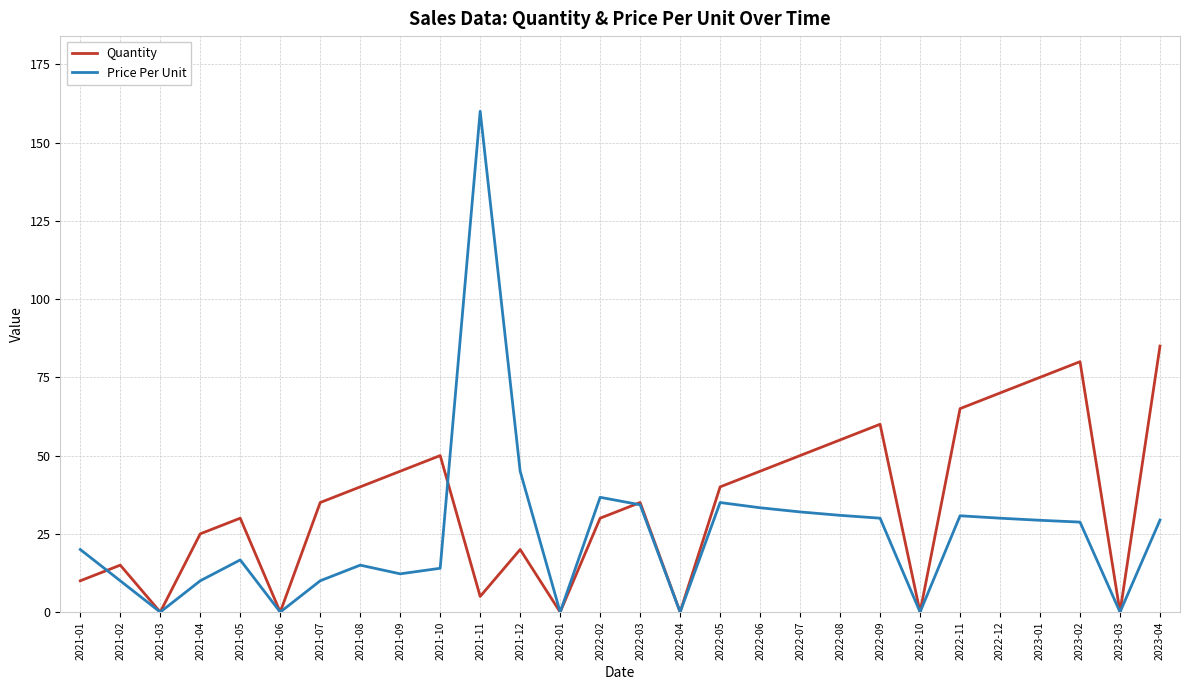

At which category does Price Per Unit reach its first local valley?

2021-03